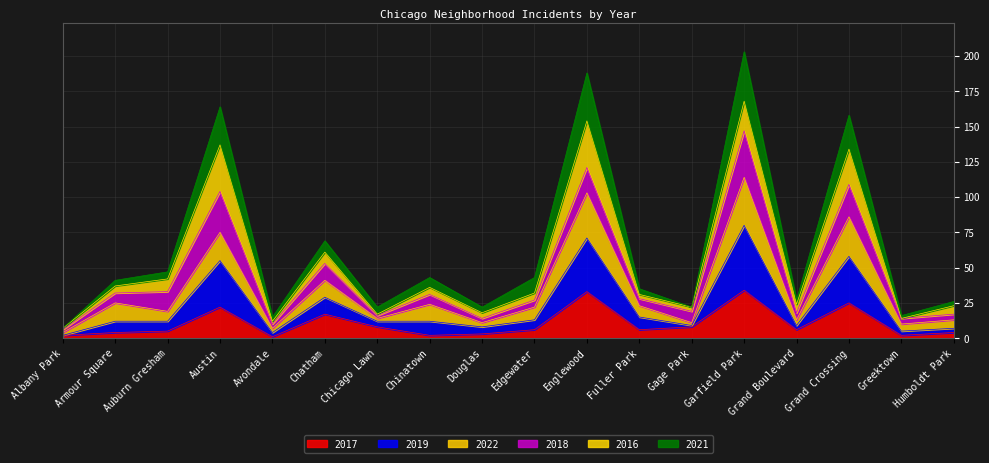

At which label is 2017 closest to 17?

Chatham